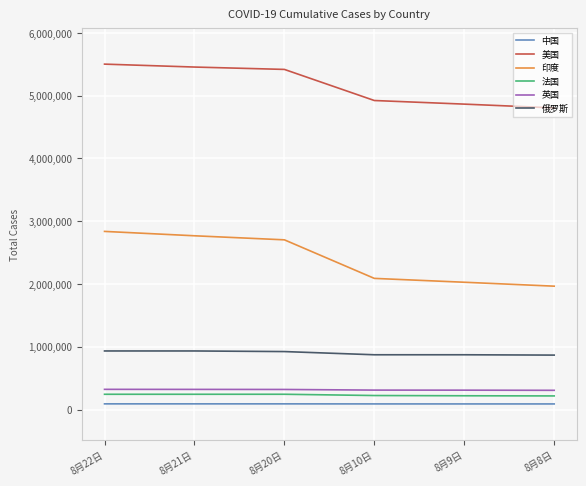

Is it true that 美国 equals 1547342 at 8月10日?

False